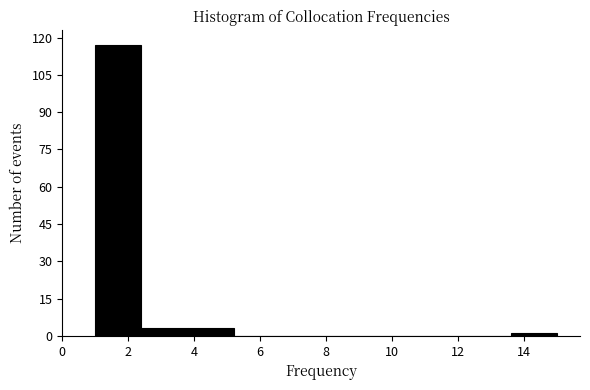

Over which range of the x-axis is the bar tallest?

1.0 to 2.4